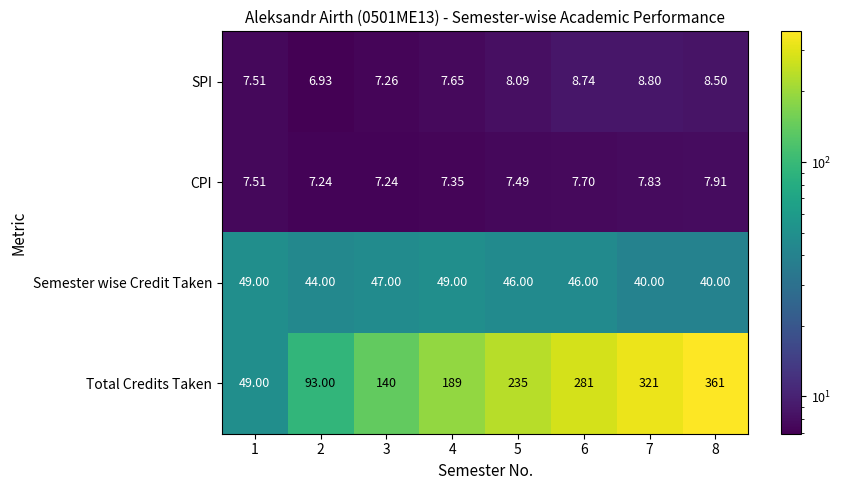

Which label corresponds to the largest value in the chart?

8